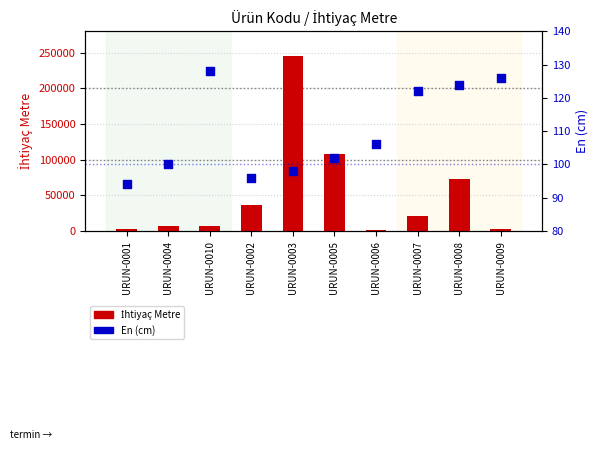

Is the value of En (cm) at URUN-0002 greater than the value of İhtiyaç Metre at URUN-0002?

No